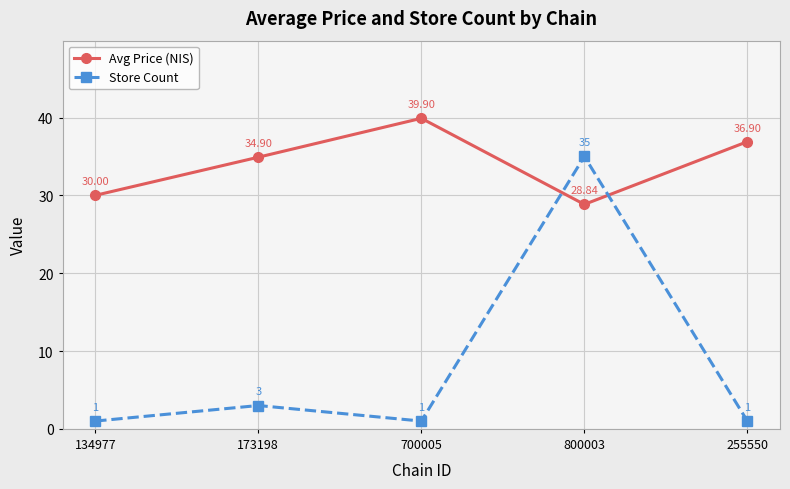

What is the label of the 3rd point from the right?

700005